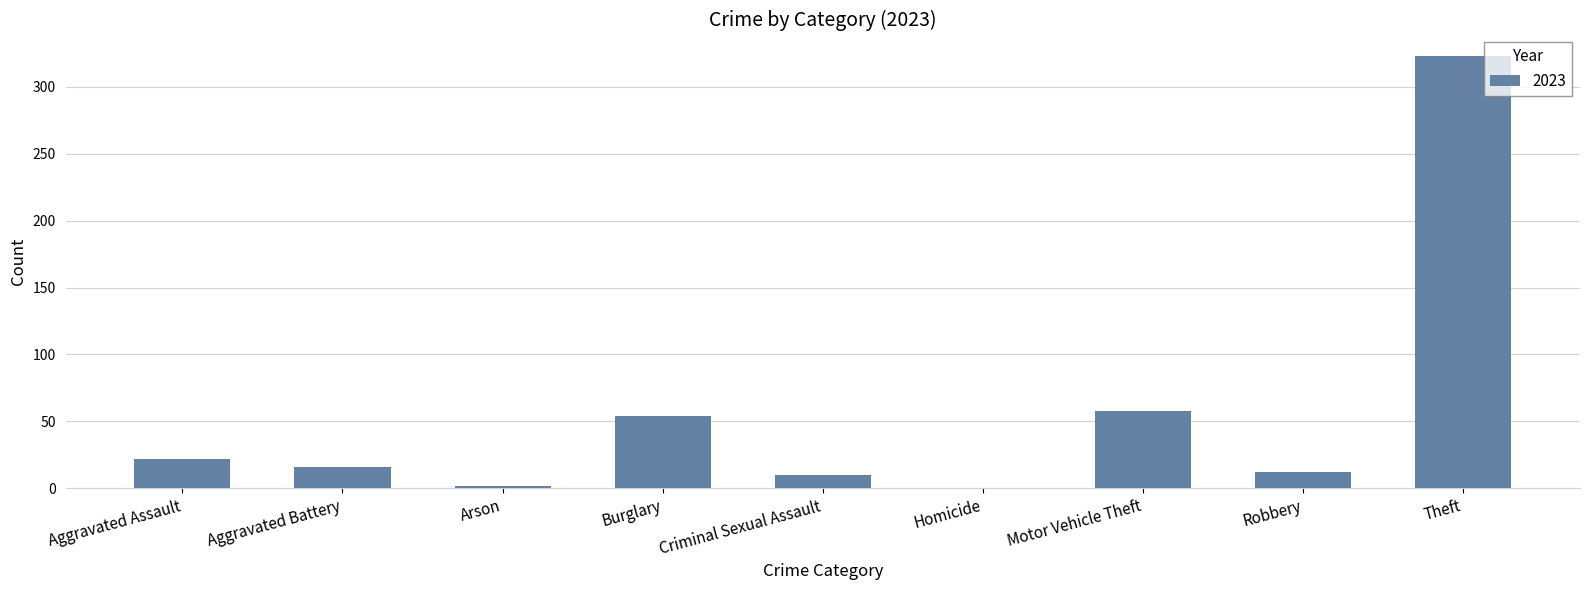

Between Robbery and Motor Vehicle Theft, which is larger?

Motor Vehicle Theft